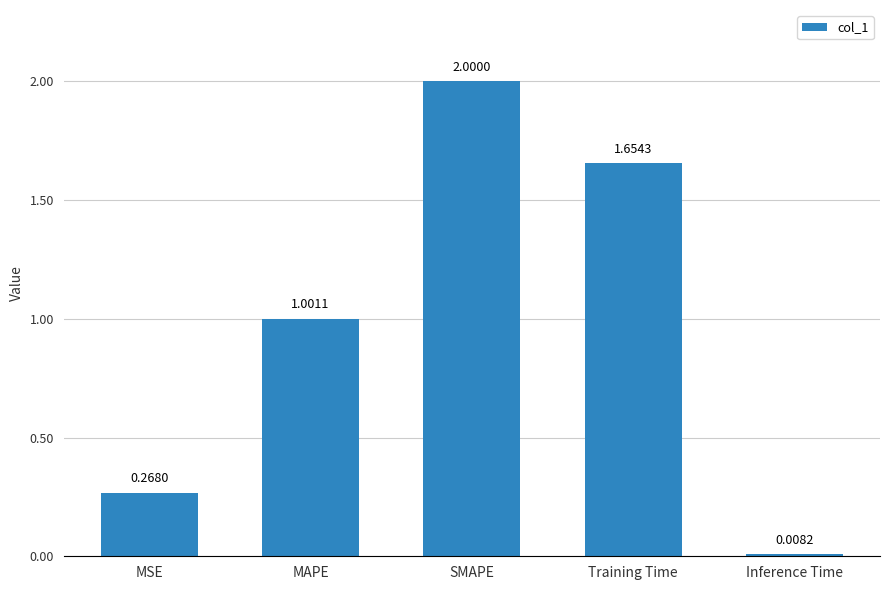

What is the difference between the values at Inference Time and Training Time?

1.6